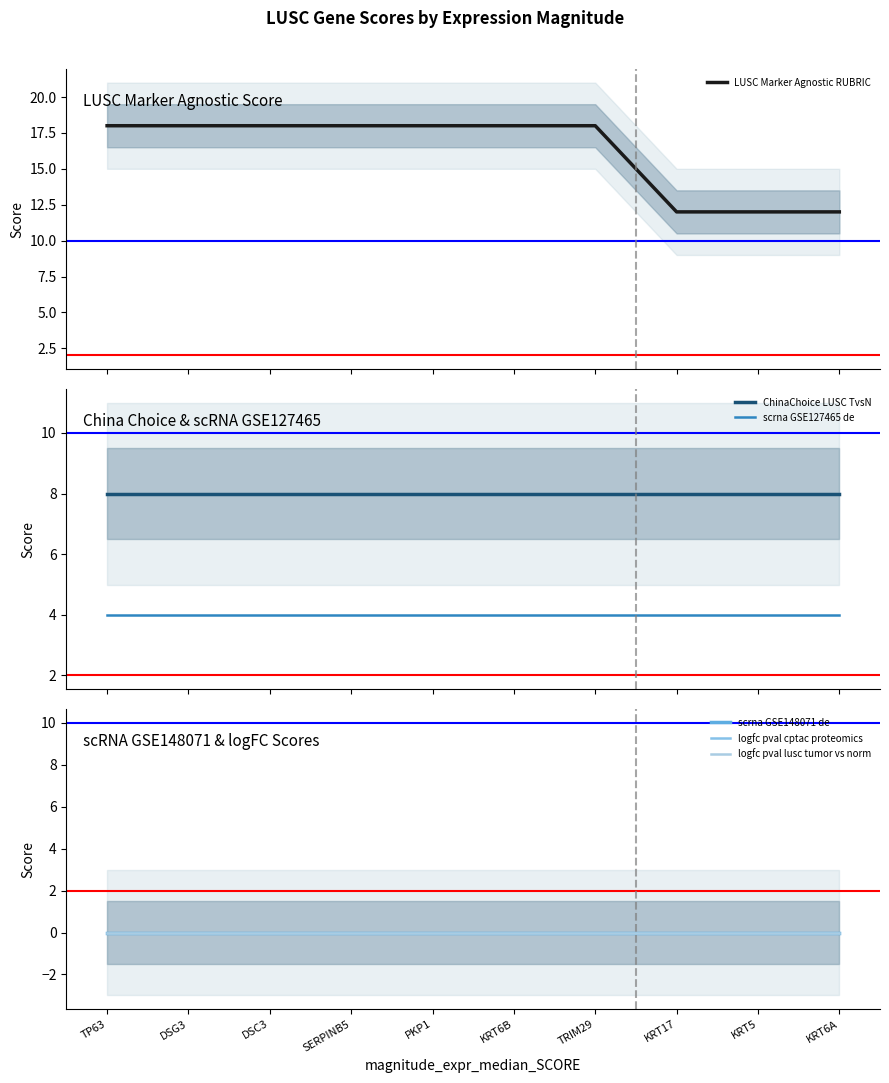

True or false: LUSC Marker Agnostic RUBRIC and scrna GSE148071 de intersect in this chart.

False